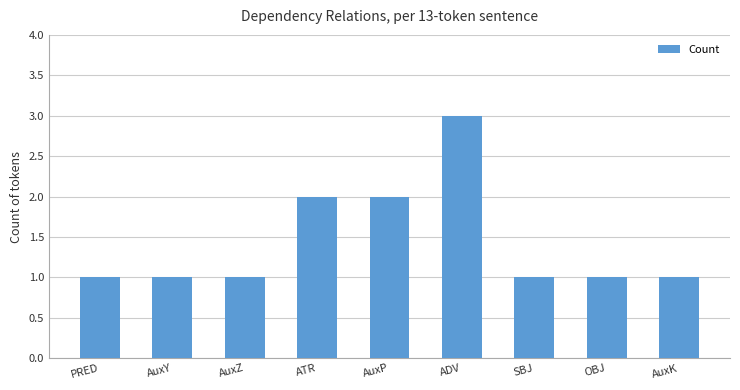

What is the sum of the values at ATR and AuxY?

3